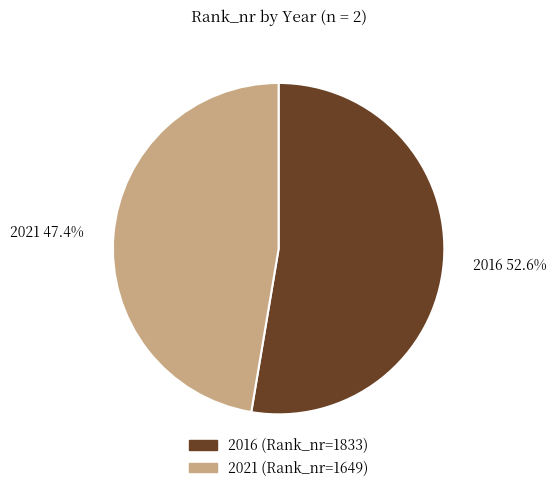

What is the smallest slice in the pie chart?

2021